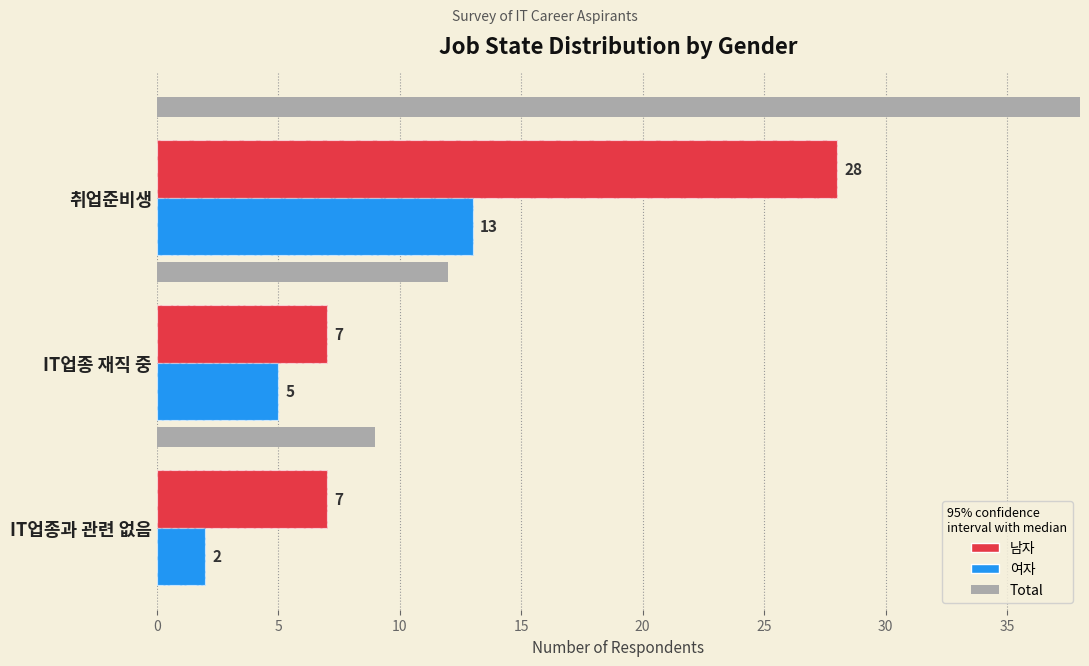

How many data points does each series have?

3